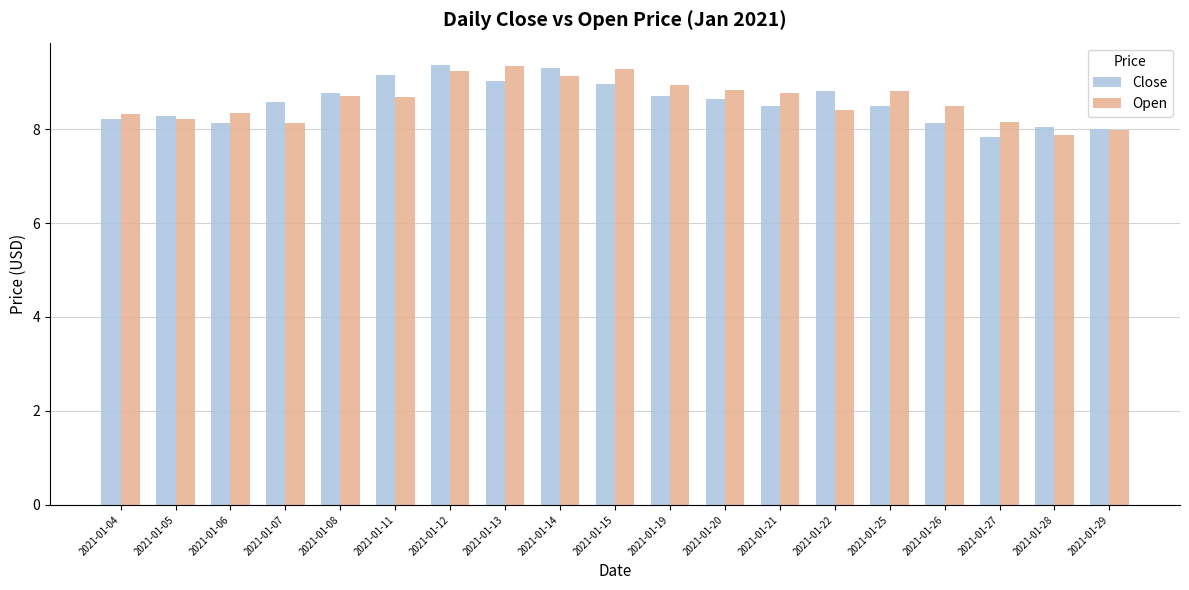

Which series has the largest range (max minus min)?

Close